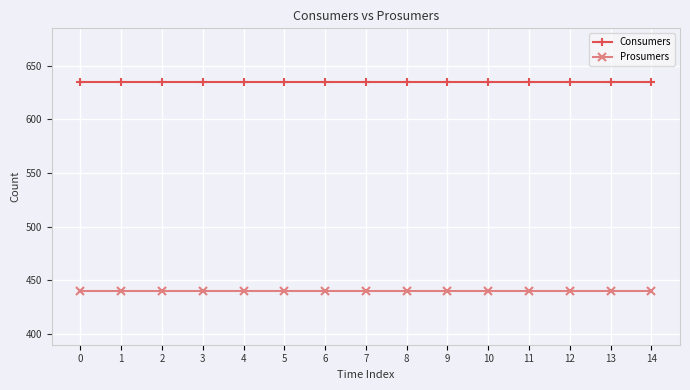

What is the spread (max minus min) of values at 6?

195